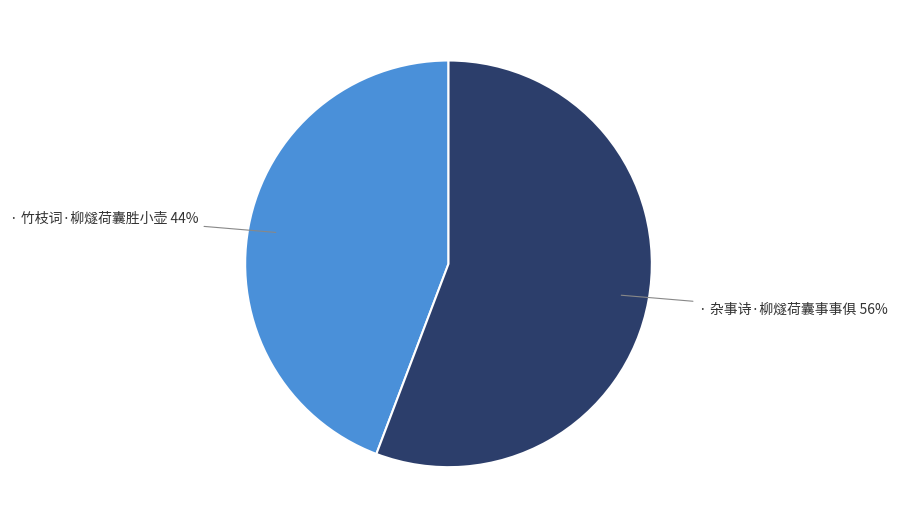

To the nearest percent, what is the average slice percentage?

50%